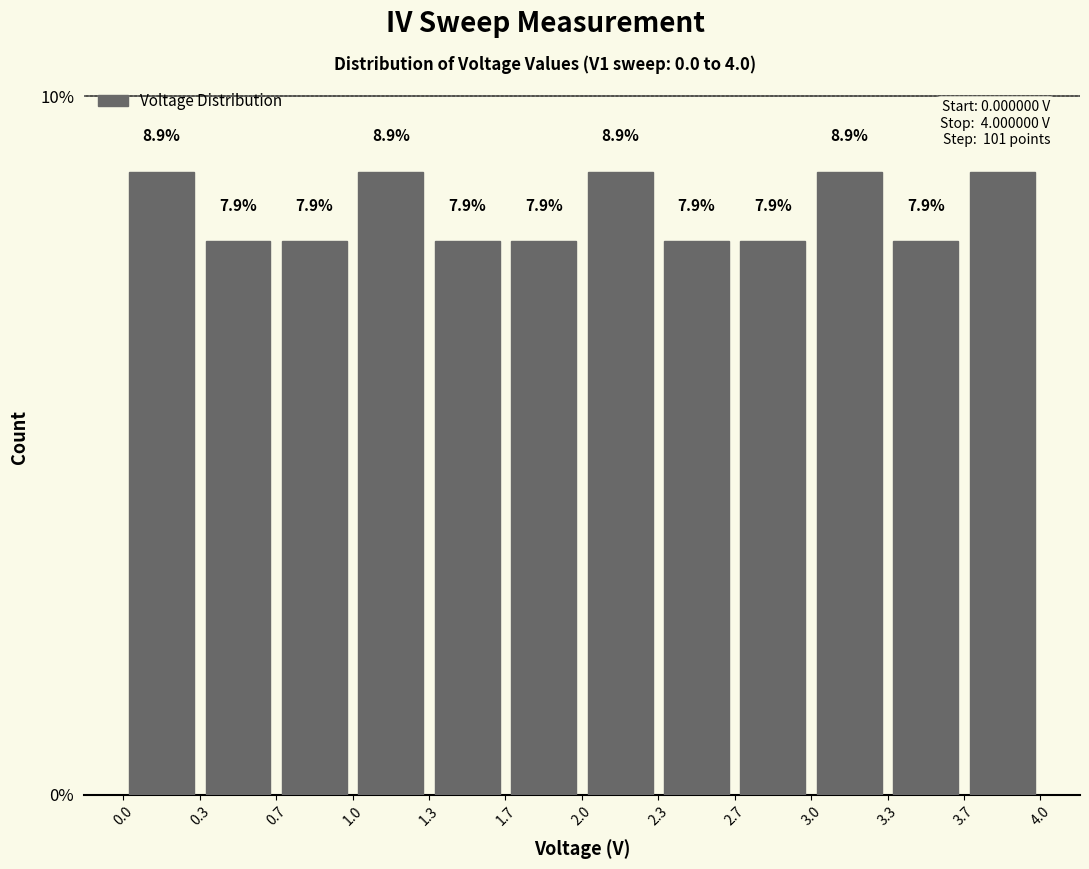

How tall is the bar that spans 0.0 to 0.3 on the x-axis?

8.9